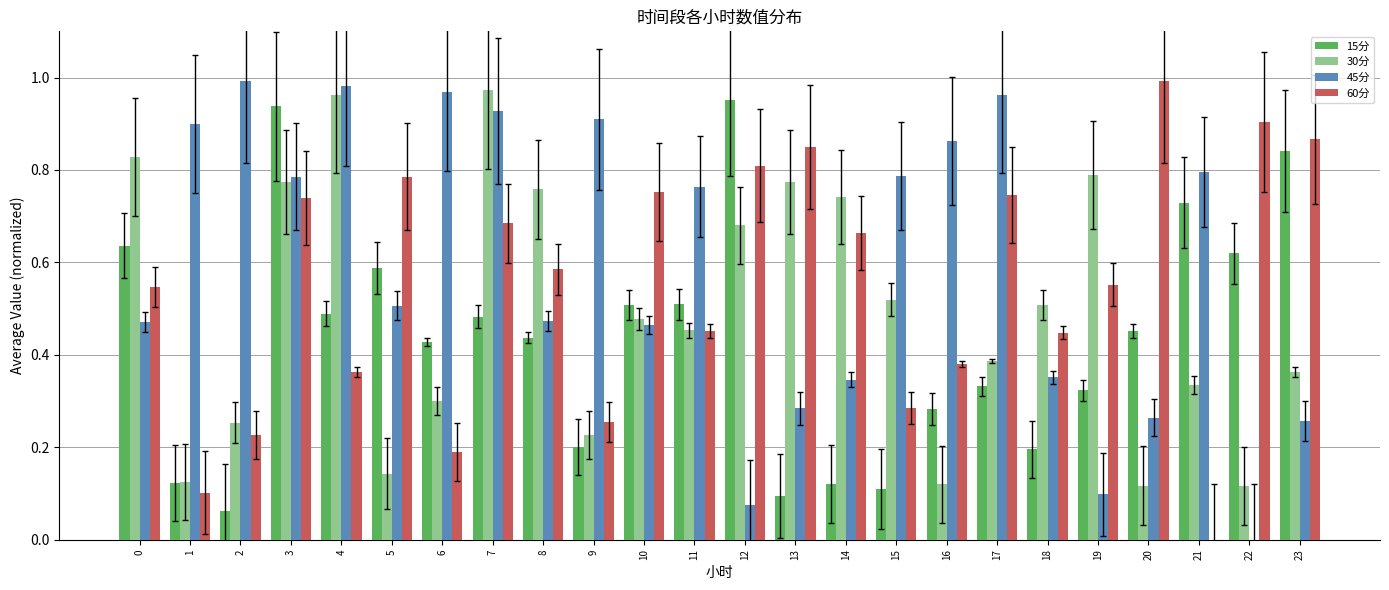

Is it true that 45分 equals 0.1 at 12?

True